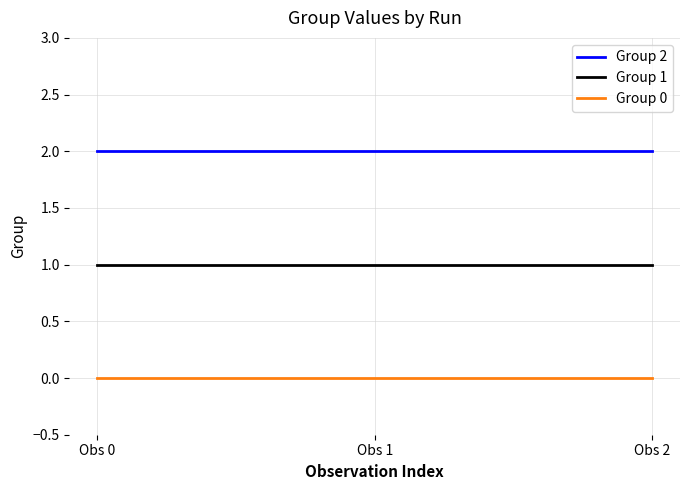

How many categories are shown in the chart?

3